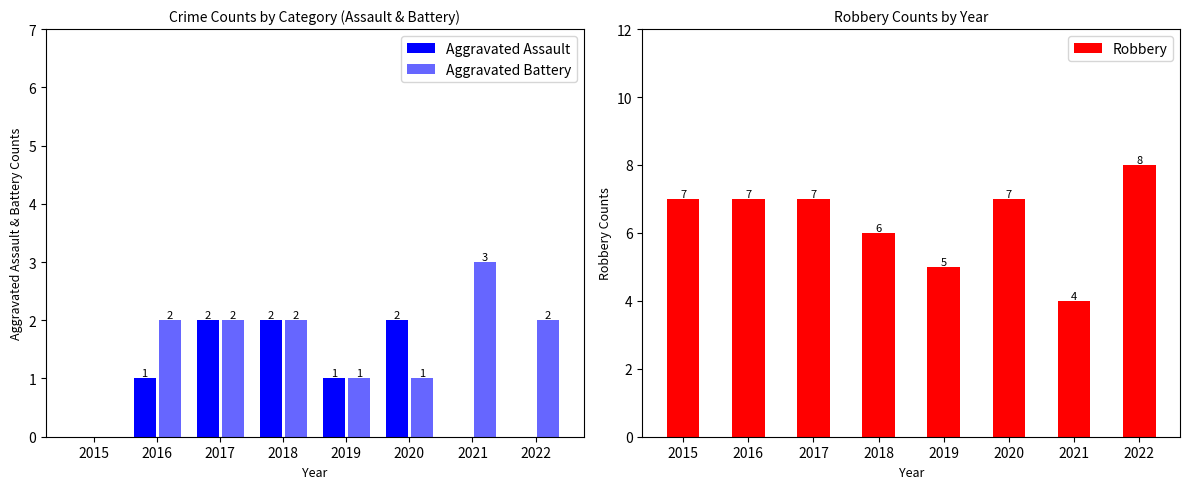

What value does the Robbery series have at 2022?

8